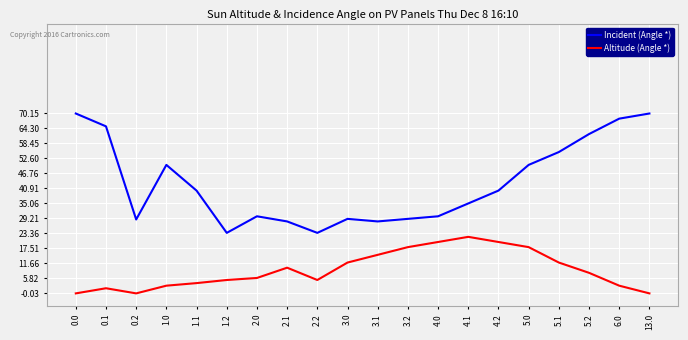

At which category does Incident (Angle *) reach its first local valley?

0.2